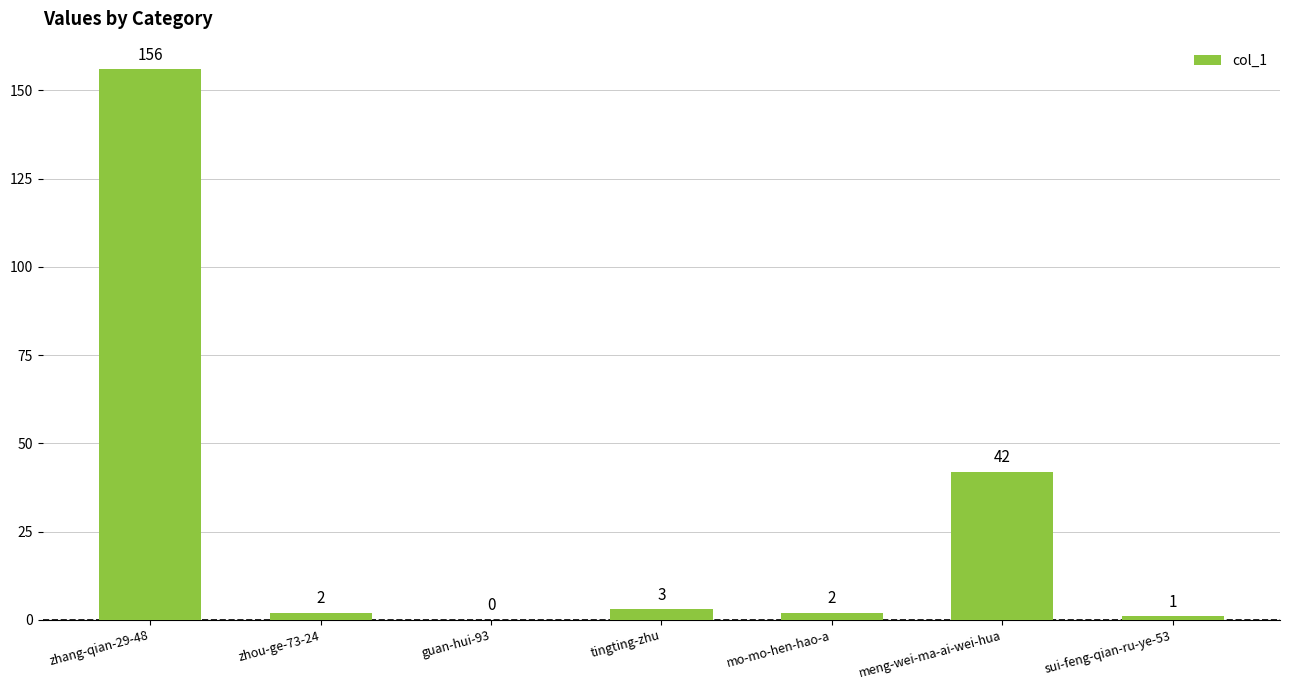

Which category has the highest value across all series?

zhang-qian-29-48